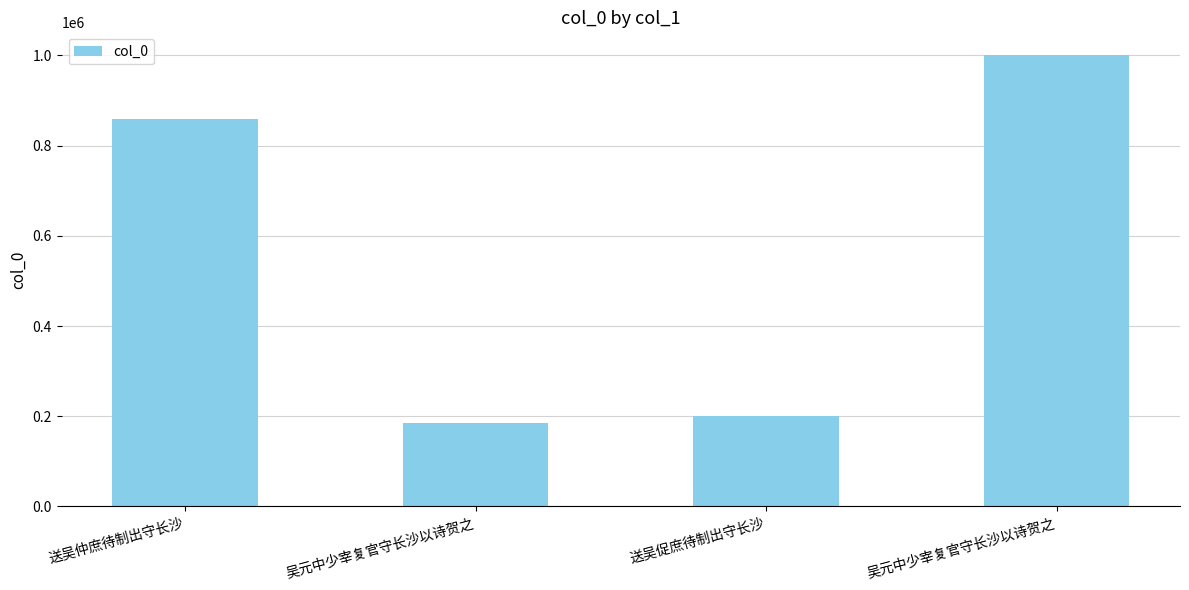

Rank the categories by value from lowest to highest.

吴元中少宰复官守长沙以诗贺之, 送吴促庶待制出守长沙, 送吴仲庶待制出守长沙, 吴元中少宰复官守长沙以诗贺之